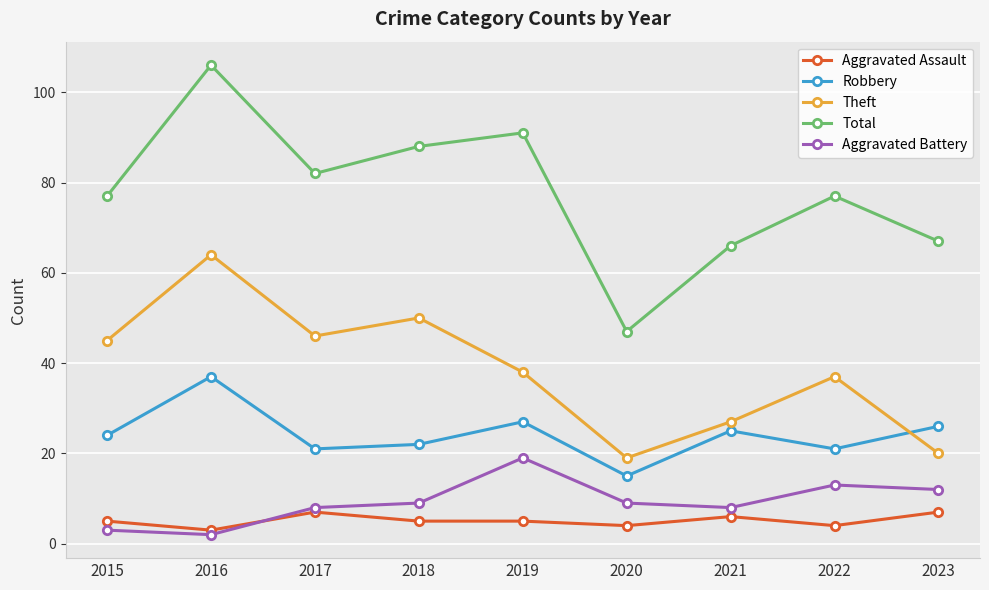

What is the total value across all series at 2019?

180